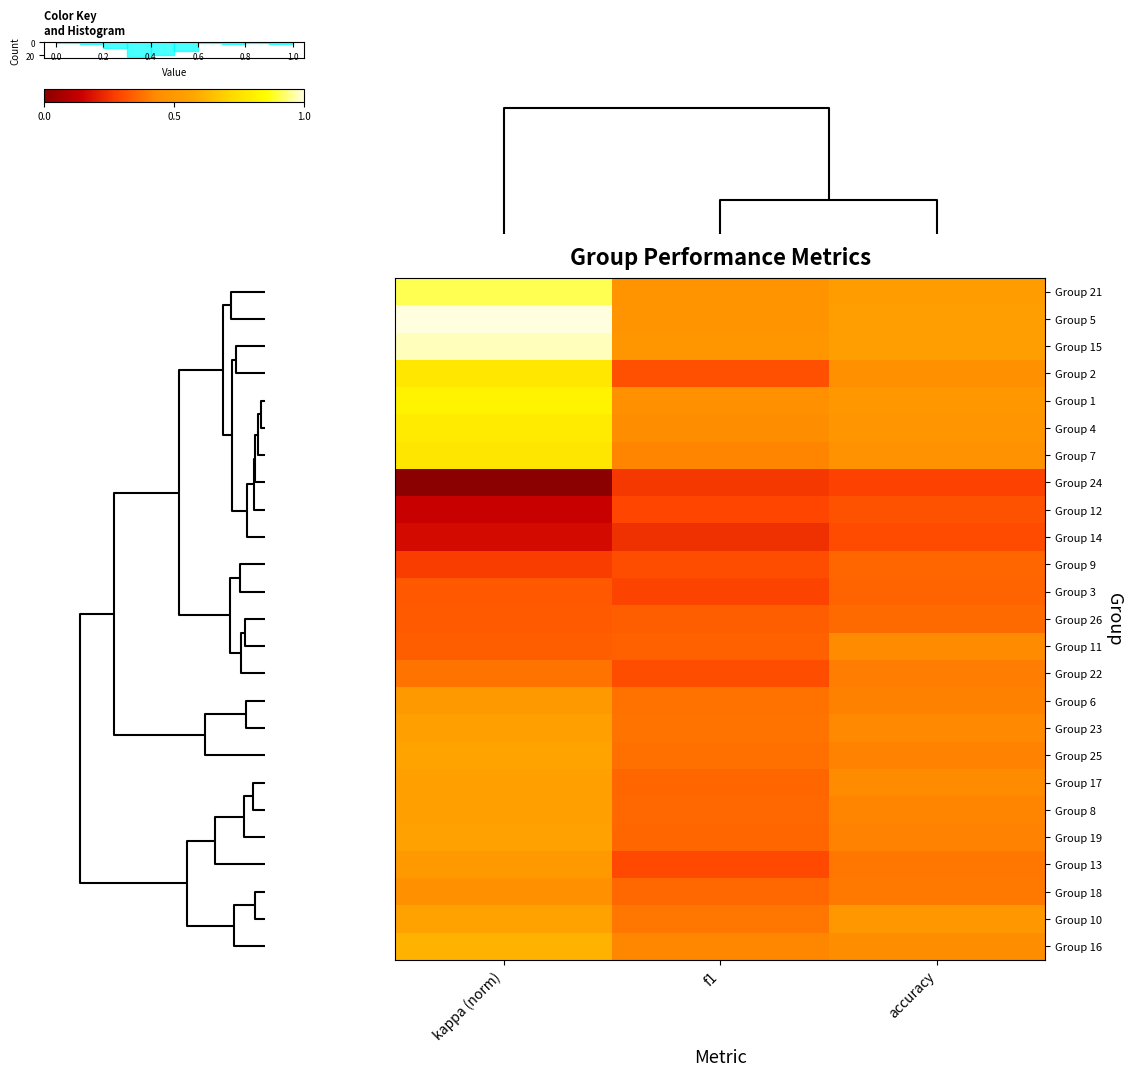

Which category has the lowest value across all series?

kappa (norm)